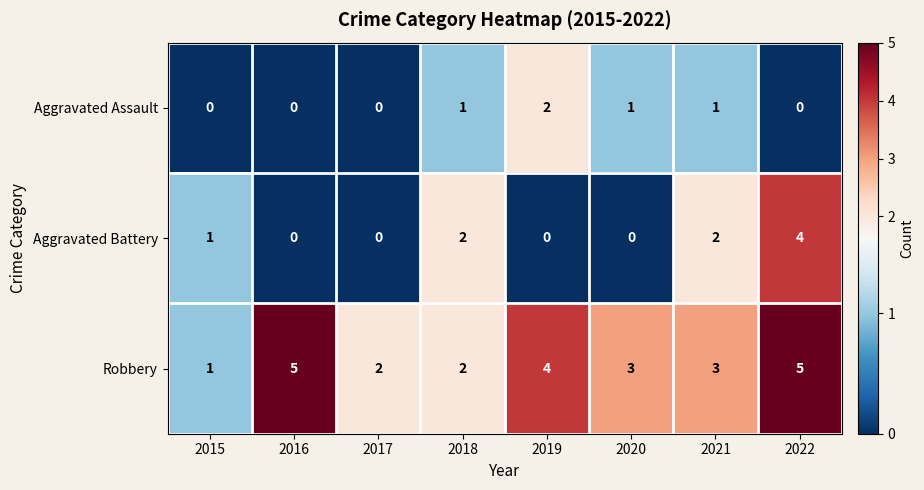

The value of Aggravated Battery at 2017 is 2. True or false?

False